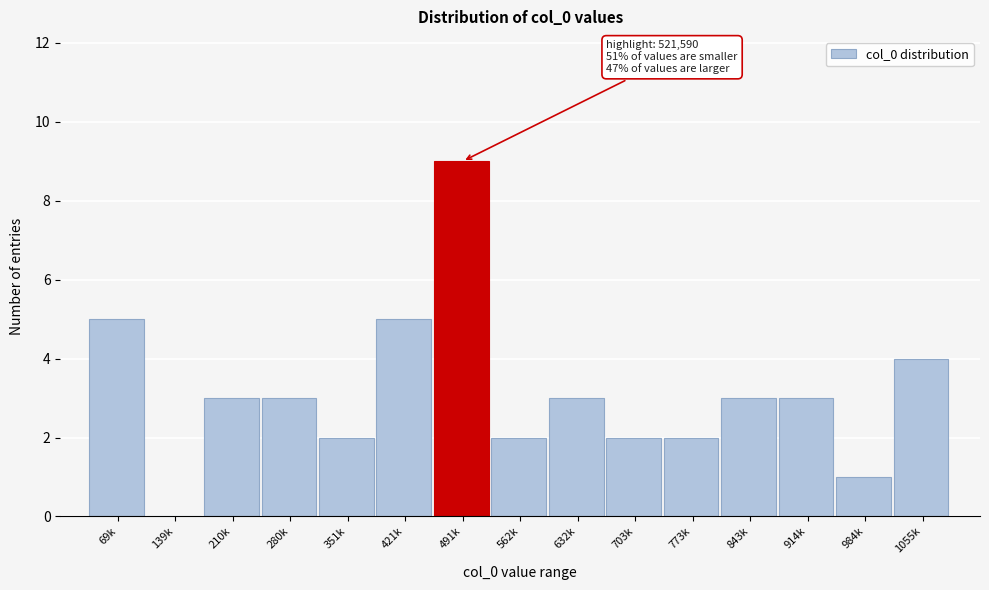

Reading left to right, extract all data points from this chart.

69k=5	139k=0	210k=3	280k=3	351k=2	421k=5	491k=9	562k=2	632k=3	703k=2	773k=2	843k=3	914k=3	984k=1	1055k=4